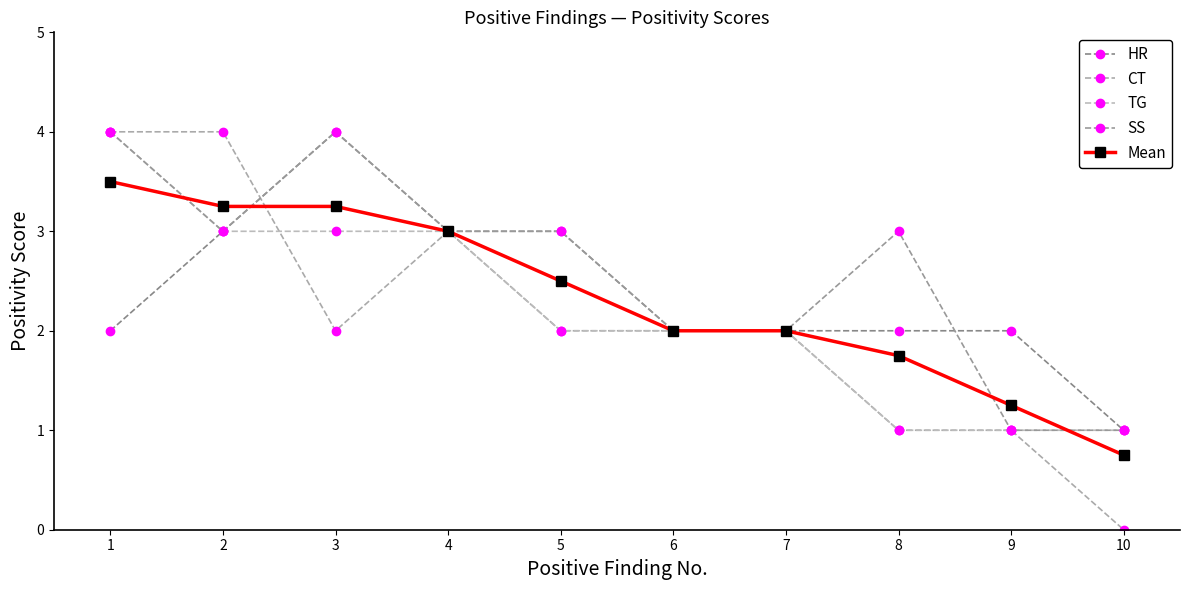

Between which two adjacent categories do Mean and CT first intersect?

2 and 3